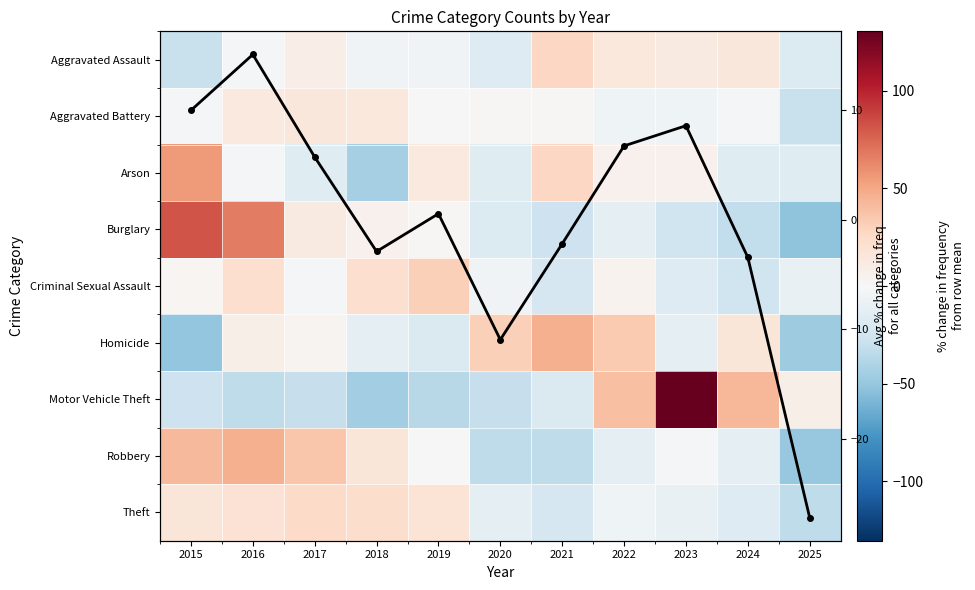

Between 2024 and 2021, which is larger?

2021